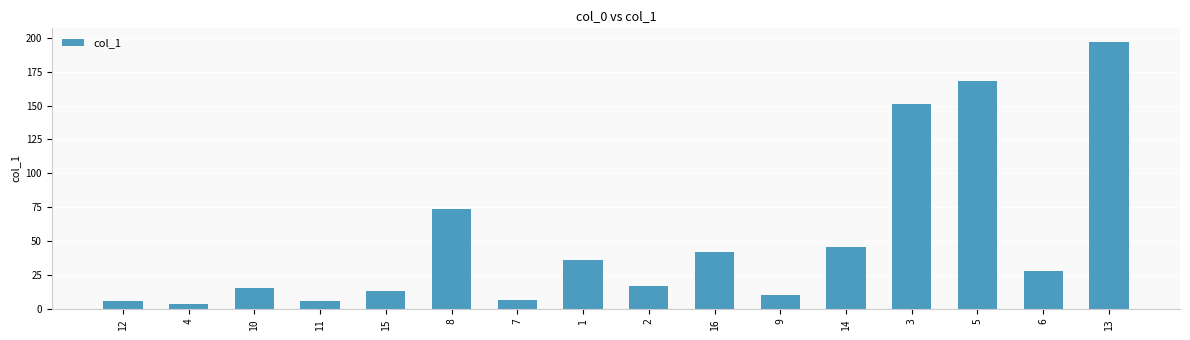

How many bars are there in total?

16